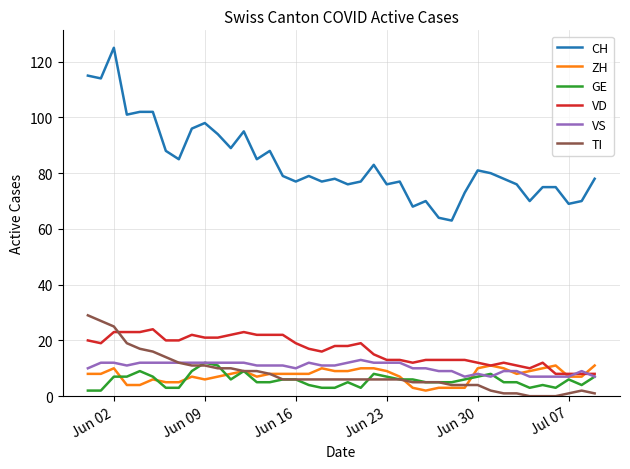

What is the maximum value shown in the chart?

125